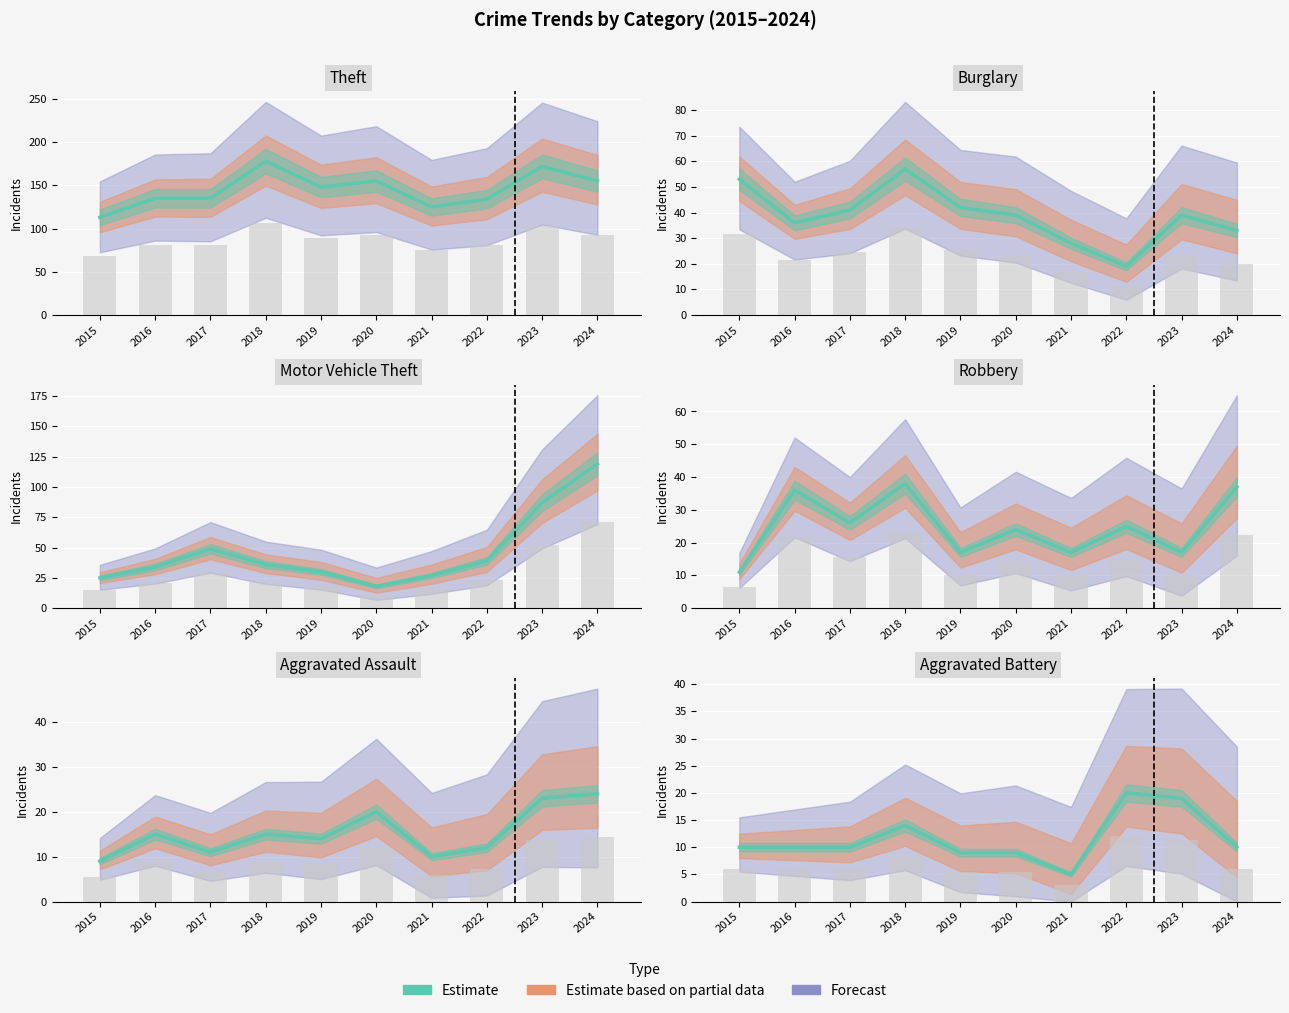

What is the value of the Burglary bar at the 9th from the left?

39